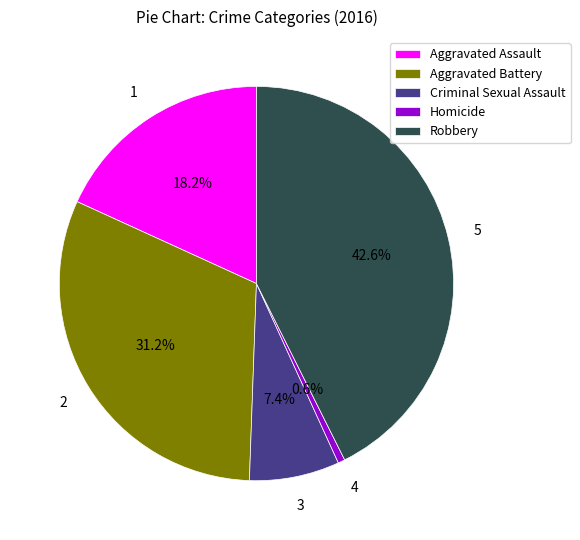

To the nearest percent, what is the combined percentage of Robbery and Aggravated Assault?

61%